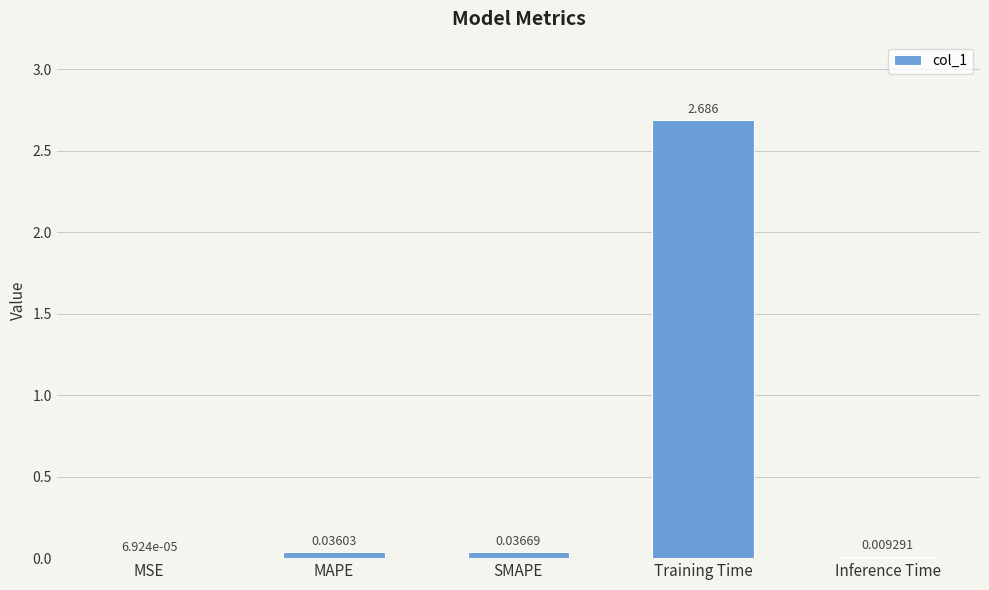

Which label corresponds to the largest value in the chart?

Training Time